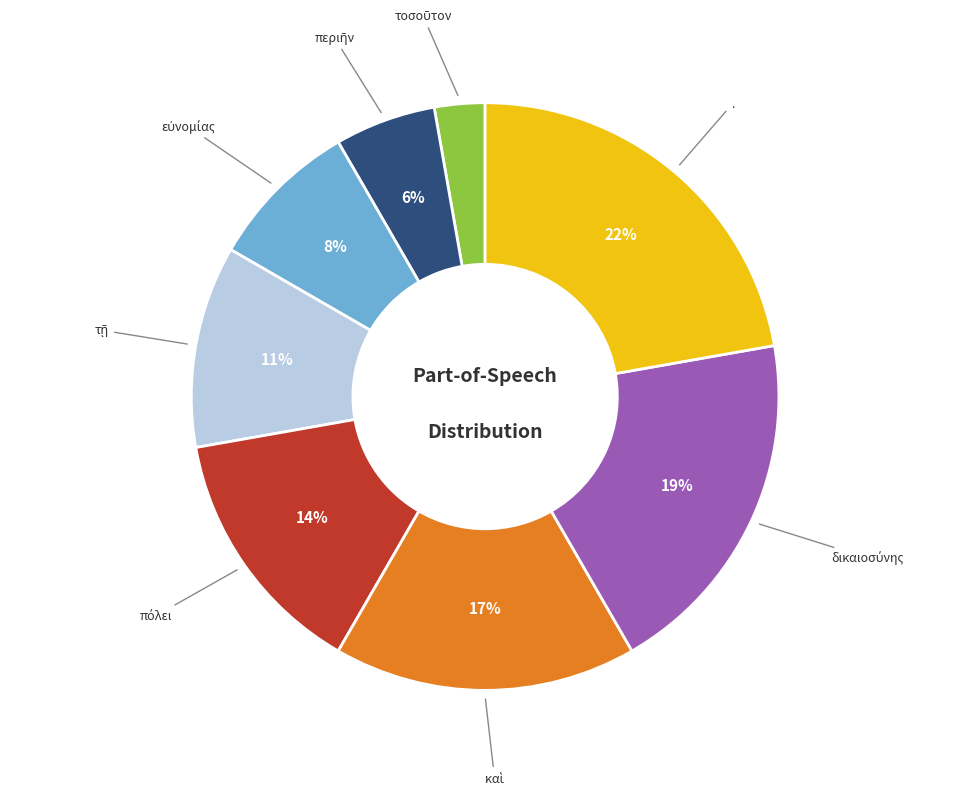

Which category has the biggest portion of the pie?

.